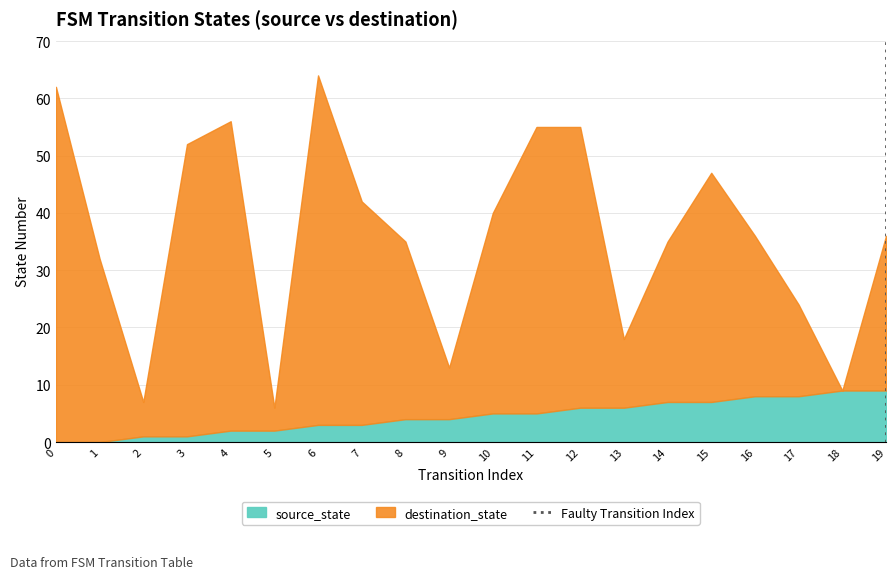

True or false: source_state has a value of 4 at 8.

True